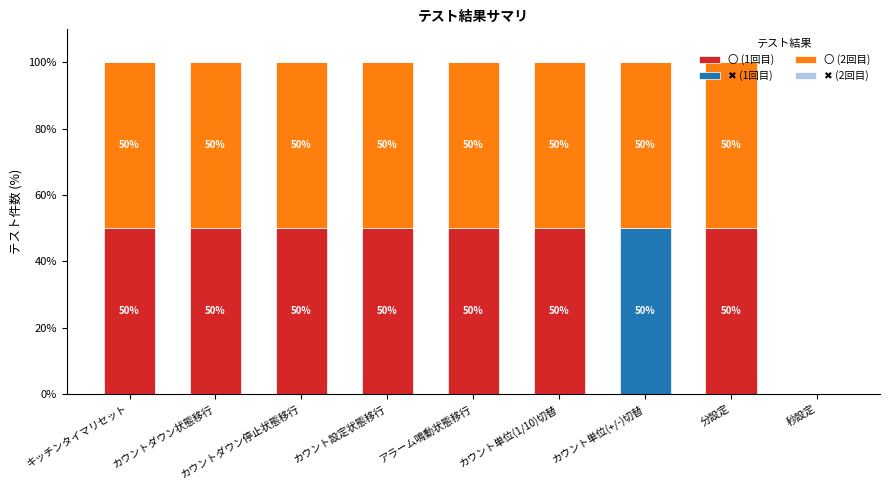

Does the chart contain stacked bars?

Yes